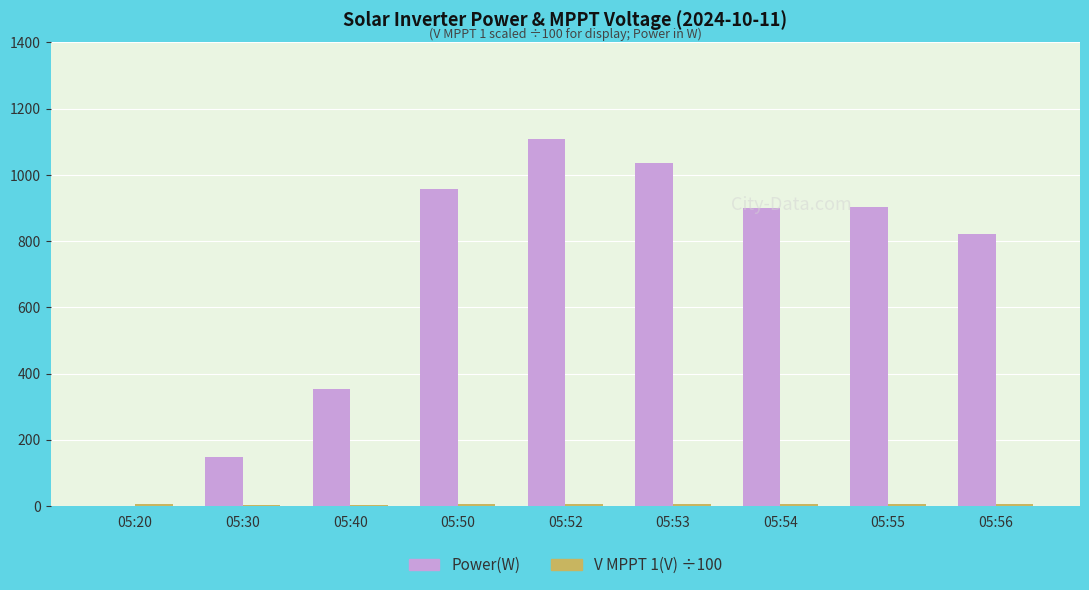

What is the greatest value displayed?

1109.0